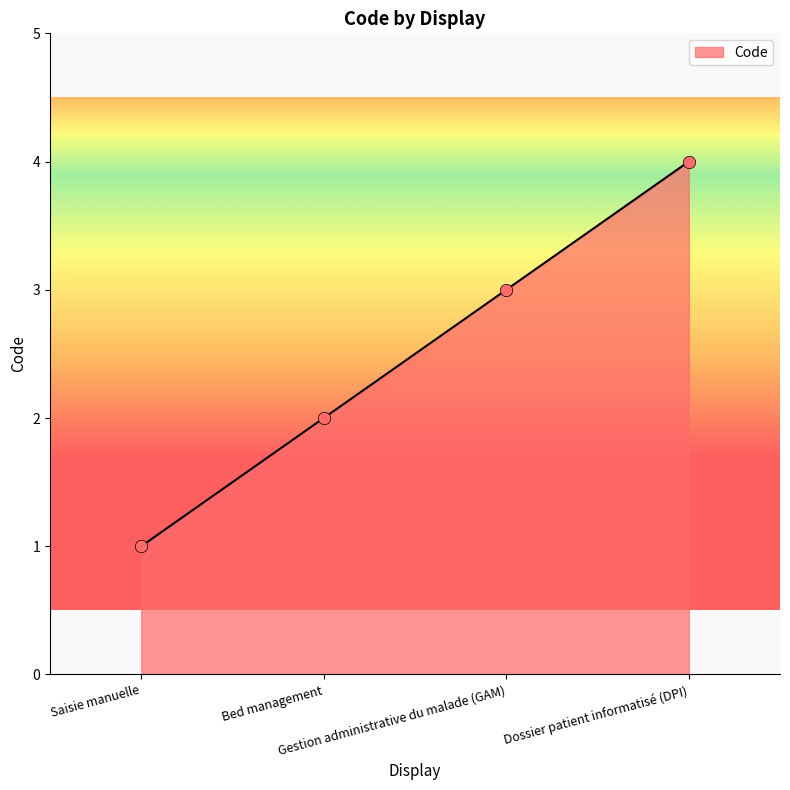

True or false: the data has more than 2 interior local peaks.

False